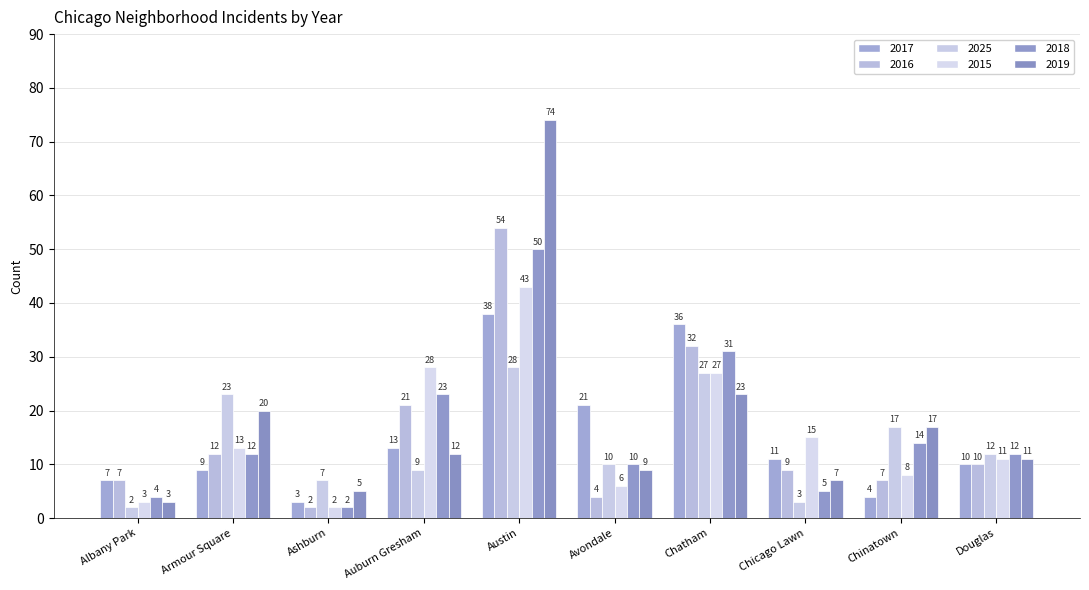

Is it true that 2018 equals 12 at Armour Square?

True